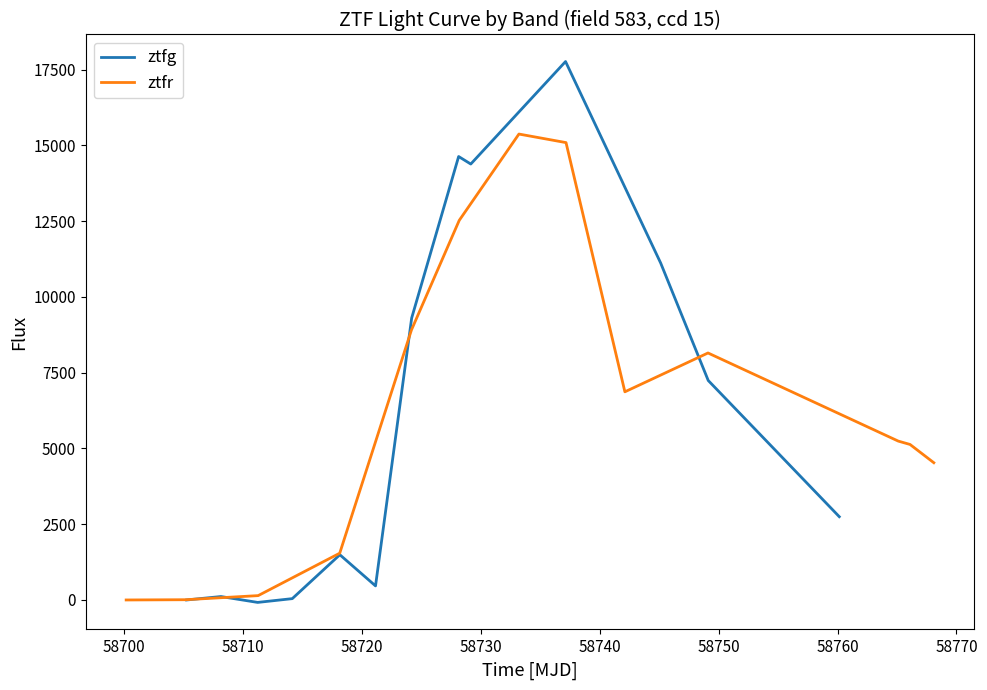

List the series in order of their peak value, highest first.

ztfg, ztfr